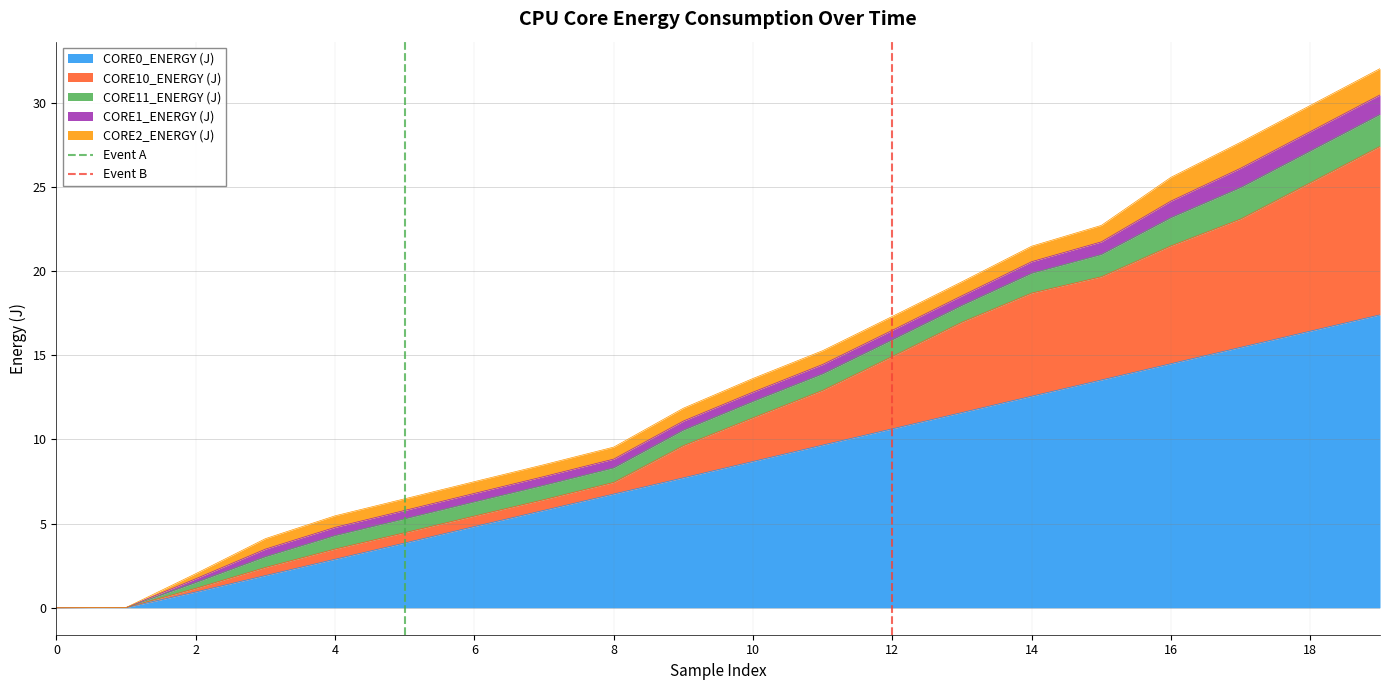

The value of CORE0_ENERGY (J) at 12 is 6.3. True or false?

False